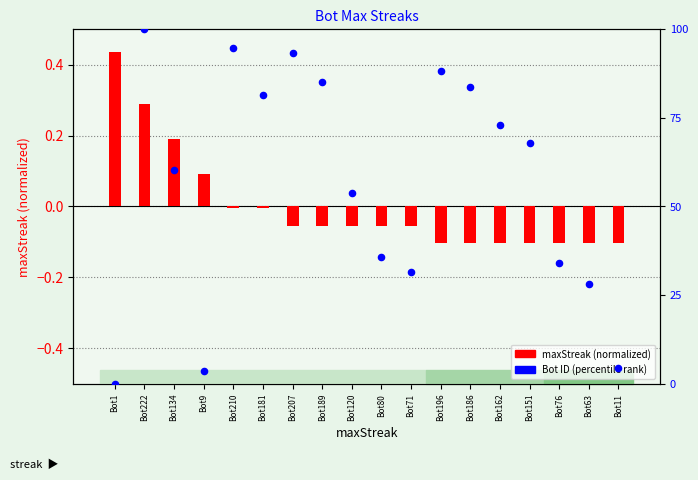

Which series contains the highest Y value?

Bot ID (percentile)